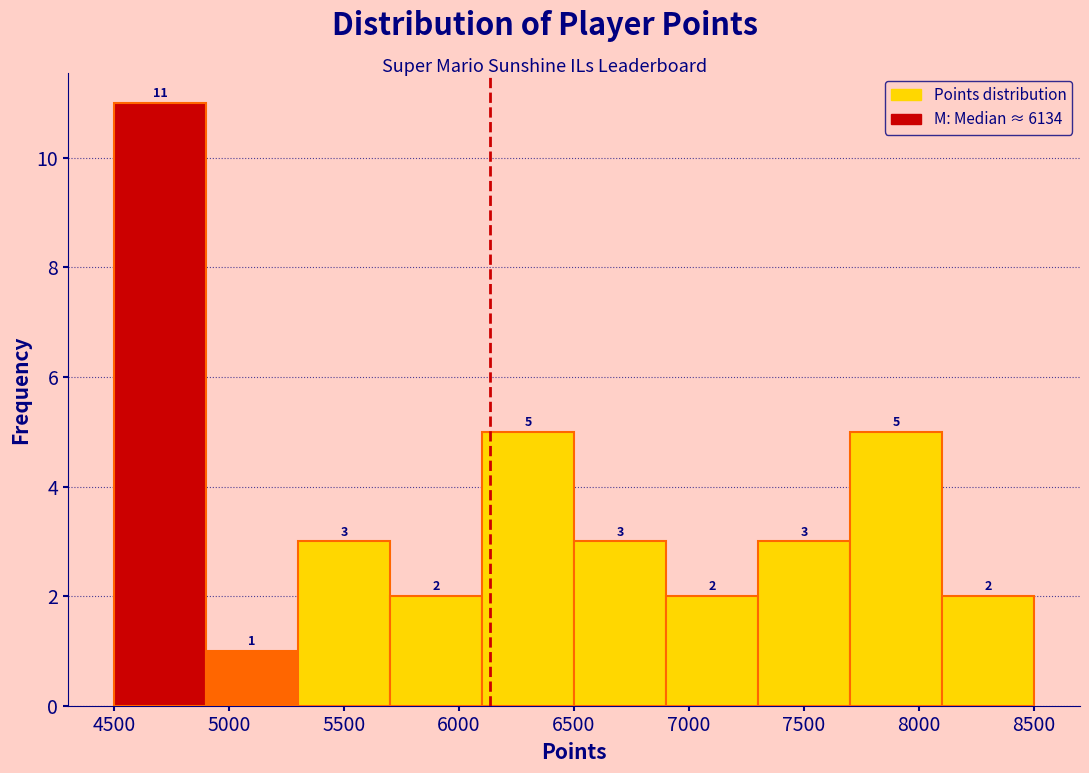

Which range on the x-axis has the tallest bar?

4500 to 4900